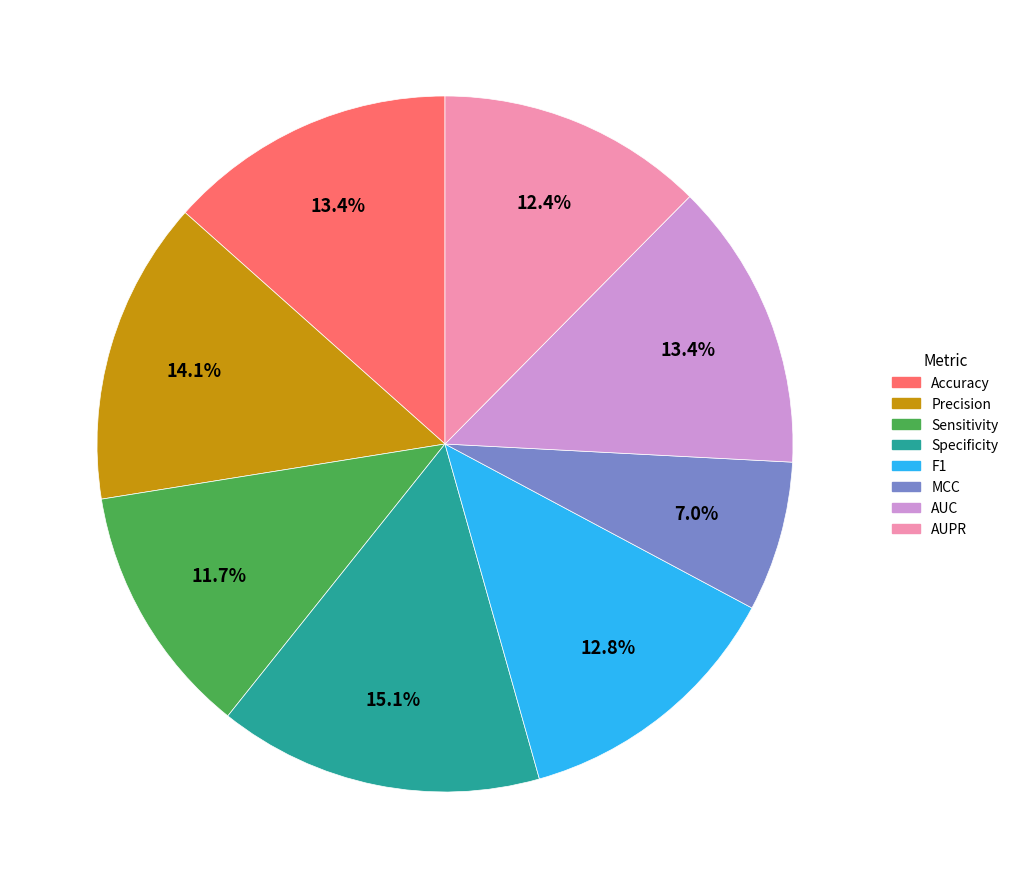

Is it true that Precision is 22% of the pie?

False